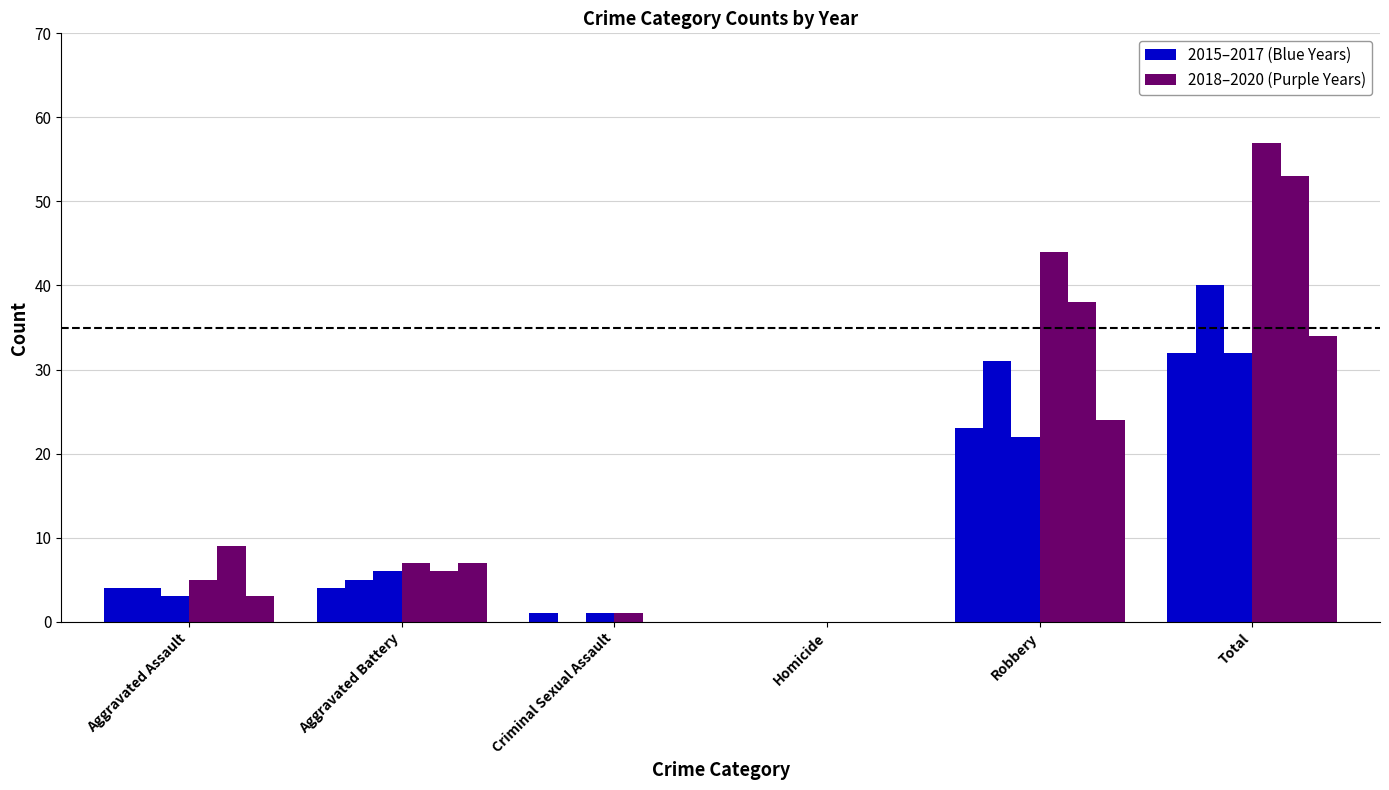

Are the bars horizontal?

No